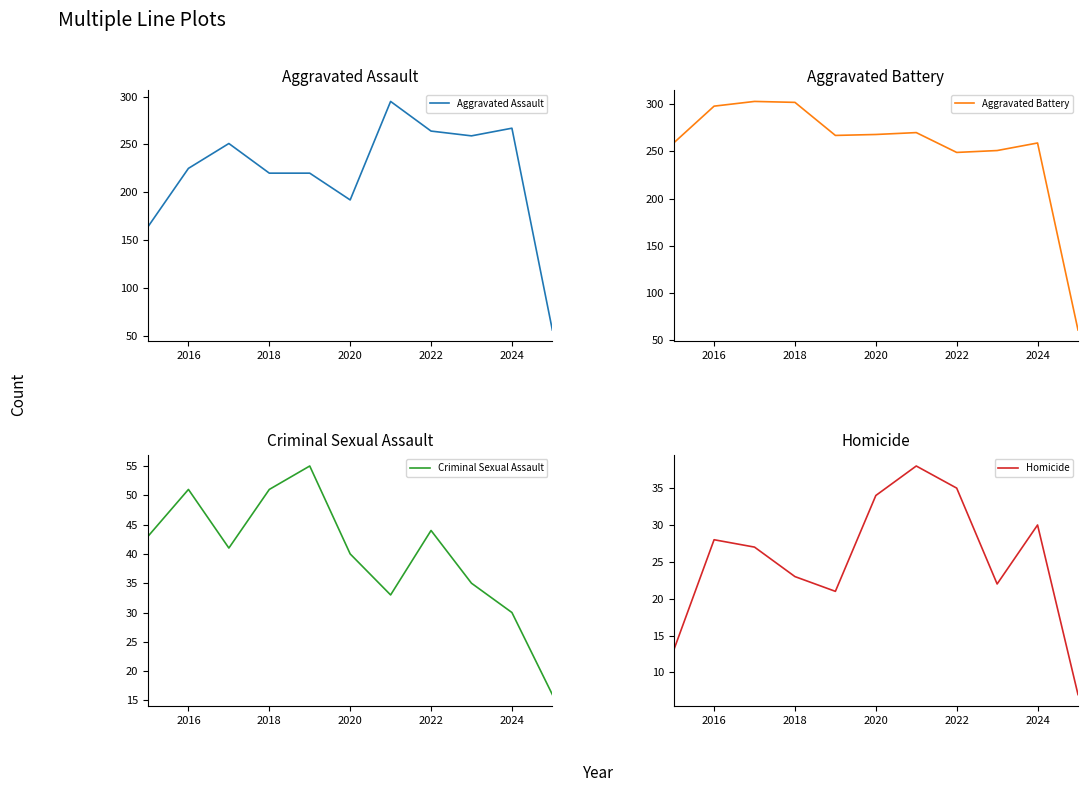

The value of Homicide at 2016 is 17. True or false?

False